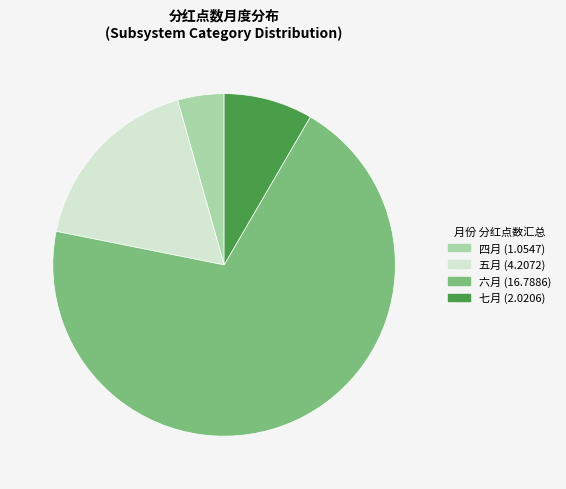

Rank the categories by value from highest to lowest.

六月, 五月, 七月, 四月